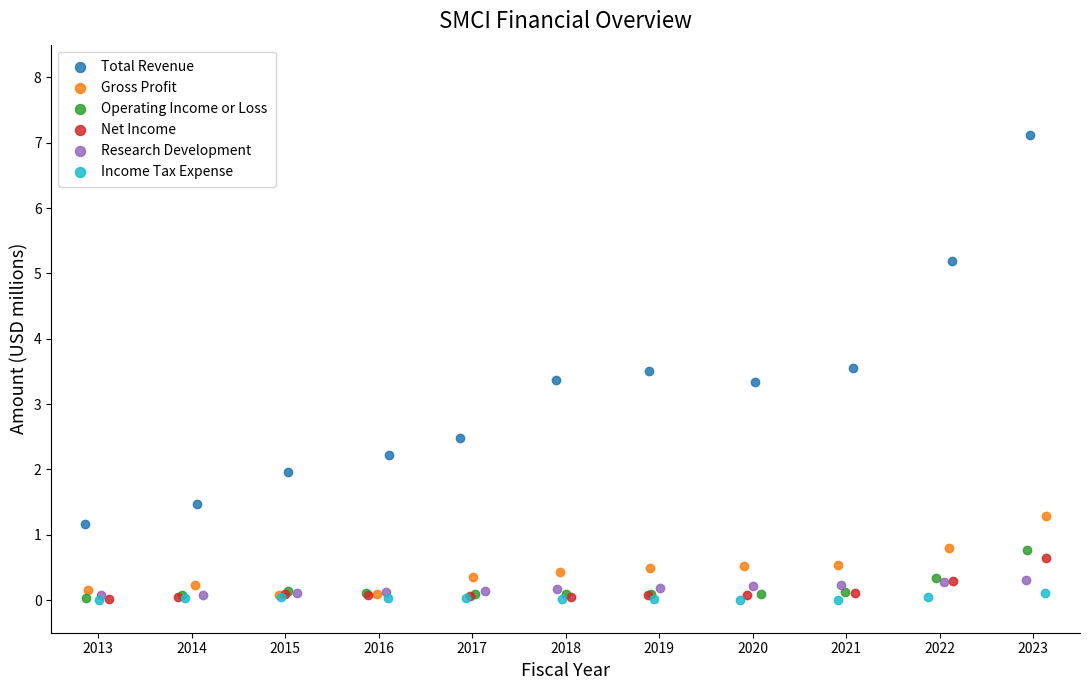

Which series has the largest Y range (max minus min)?

Total Revenue